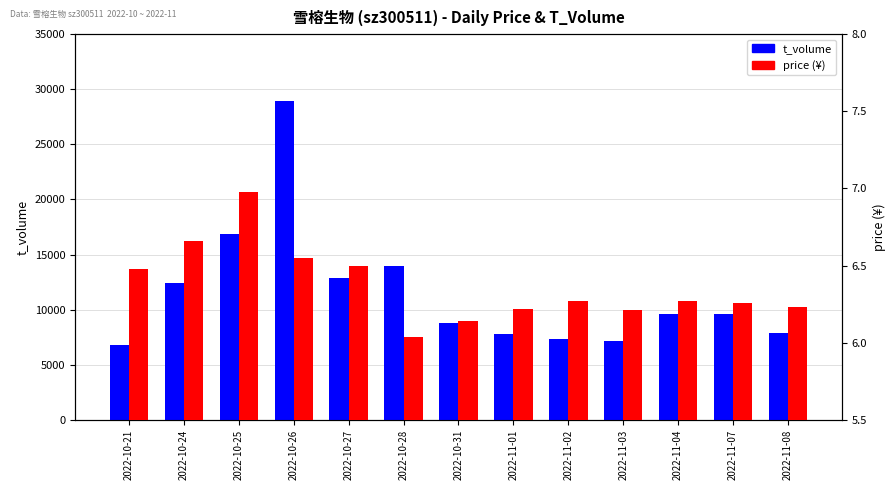

The value of t_volume at 2022-11-03 is 4712.1. True or false?

False